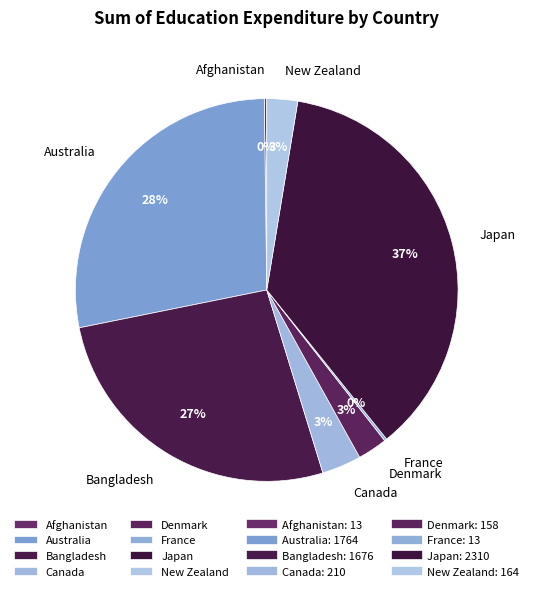

Does any single category account for the majority?

No